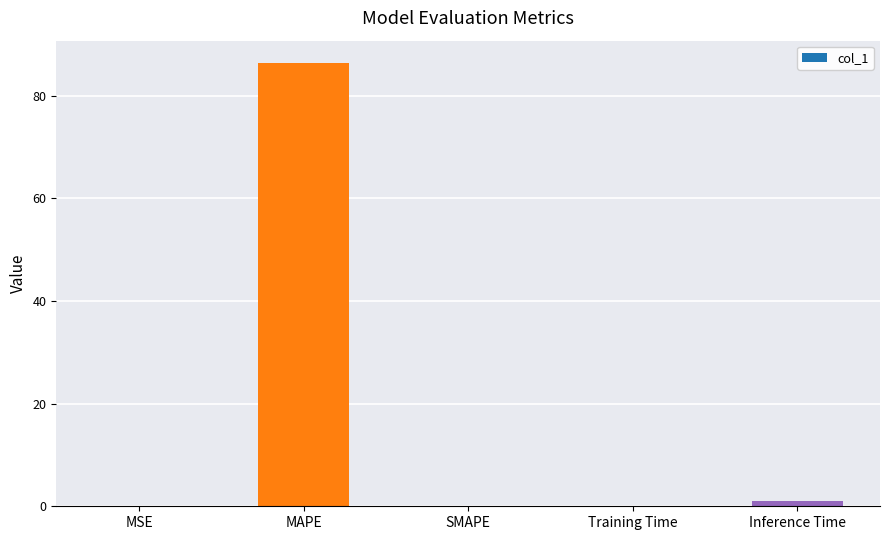

How many series are shown in this chart?

1